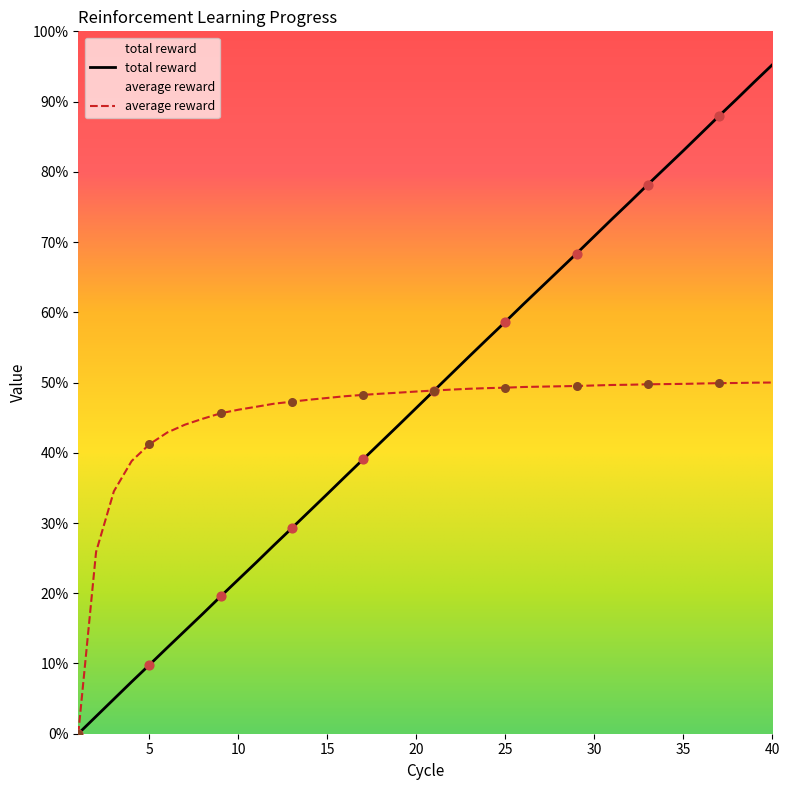

Is the value of average reward at 33 greater than the value of total reward at 26?

No